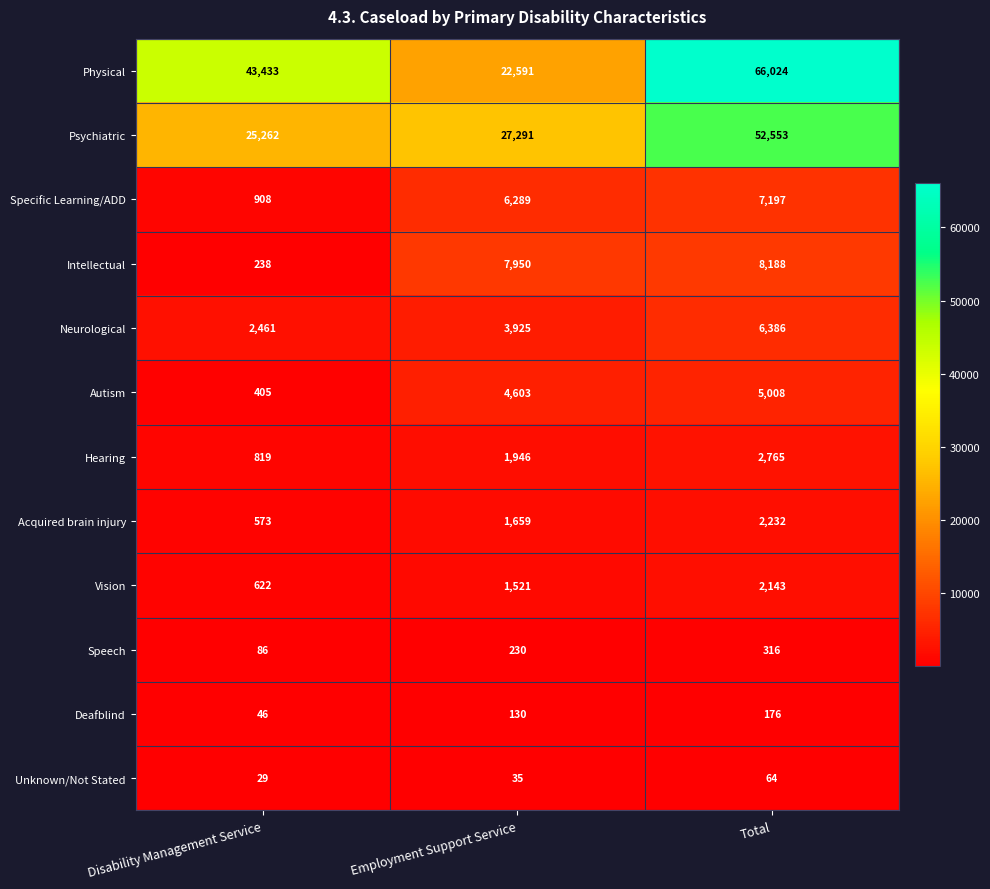

True or false: Specific Learning/ADD has a value of 1314 at Disability Management Service.

False